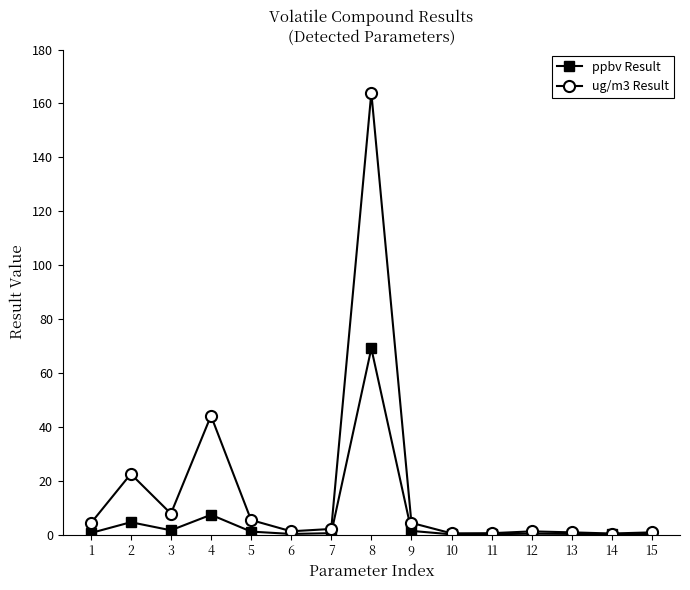

True or false: ug/m3 Result has a value of 164.0 at 8.

True